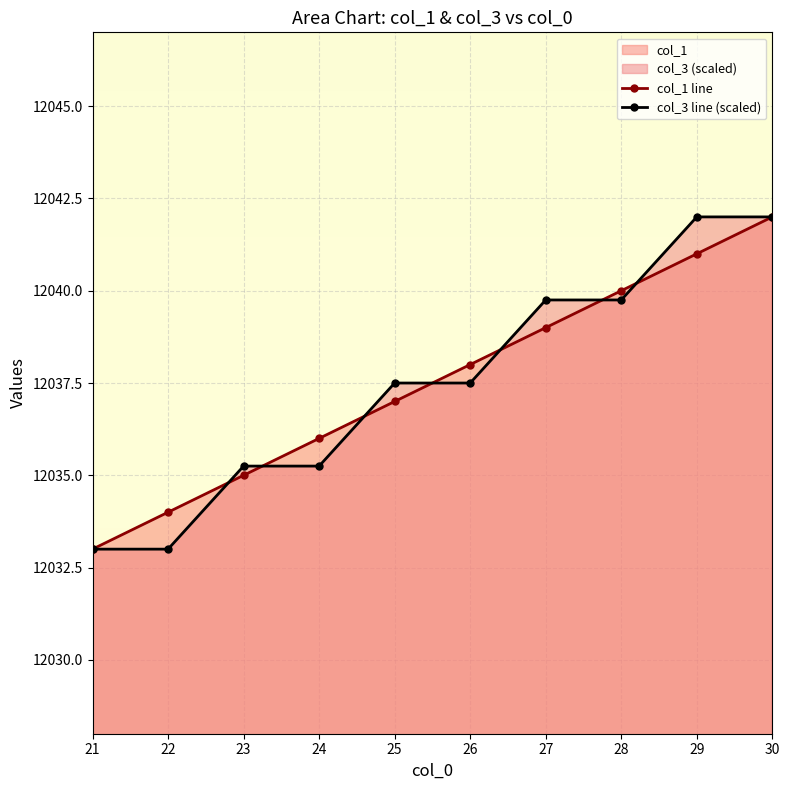

What is the value of the col_3 line (scaled) point at the 10th from the left?

12042.0